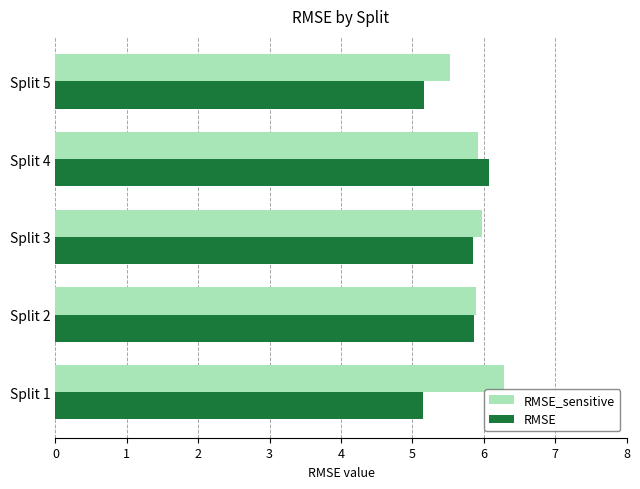

What is the sum of all RMSE values?

28.1